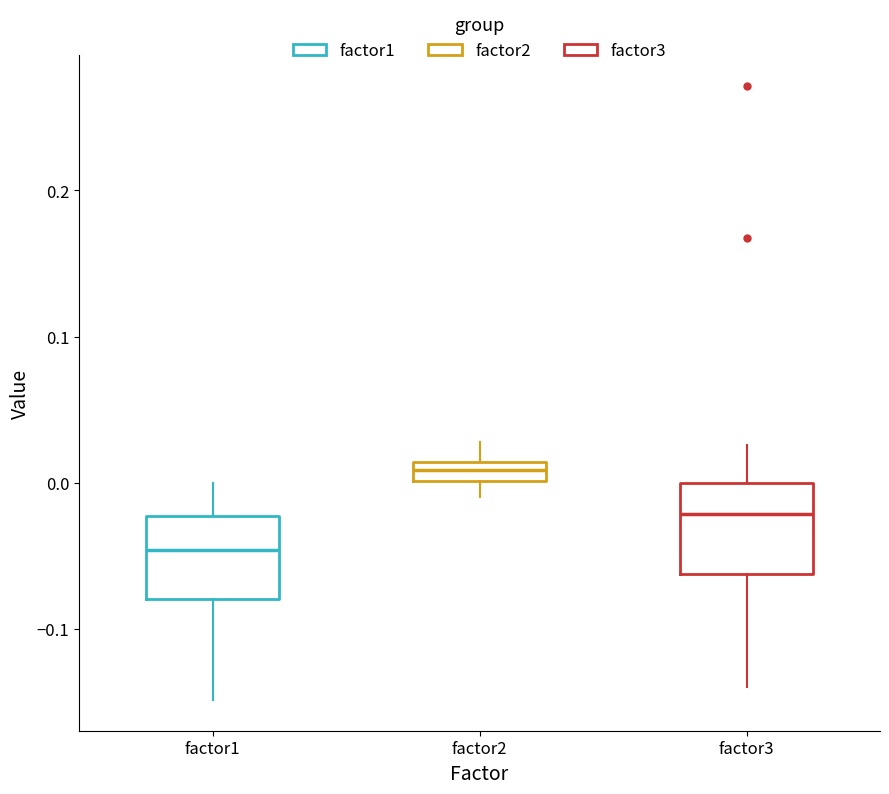

Which box's median line is the lowest?

factor1